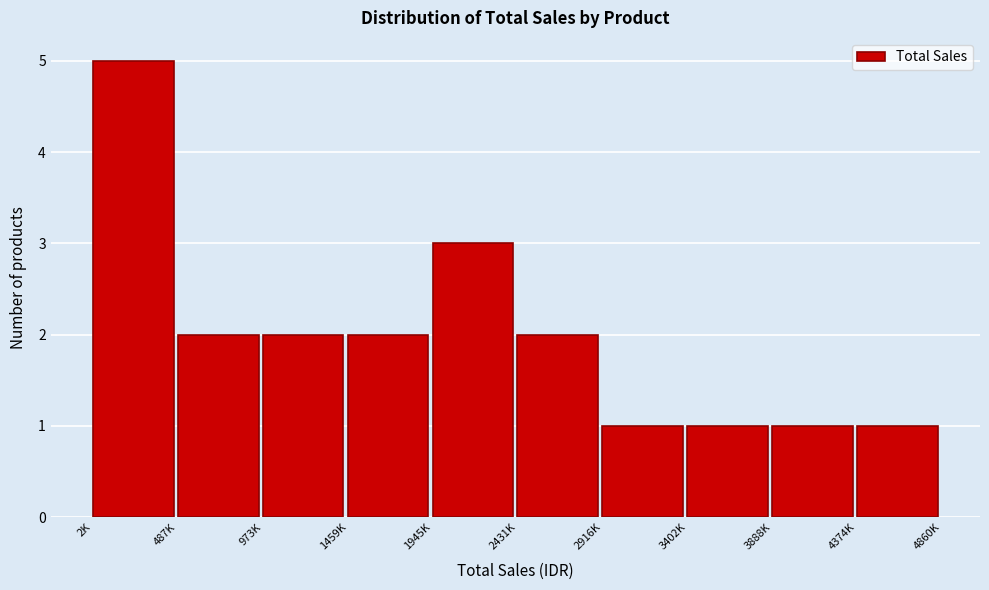

Reading left to right, what are all the values shown in this chart?

2K=5	487K=2	973K=2	1459K=2	1945K=3	2431K=2	2916K=1	3402K=1	3888K=1	4374K=1